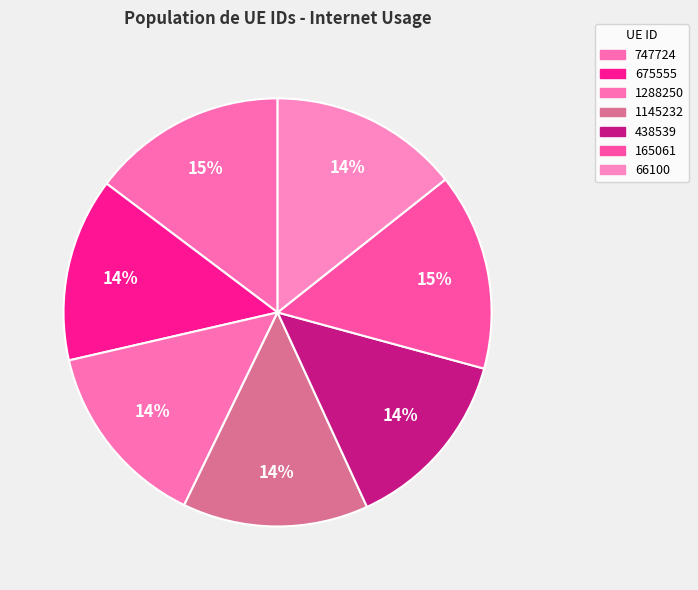

Is there any slice that represents more than half of the pie?

No